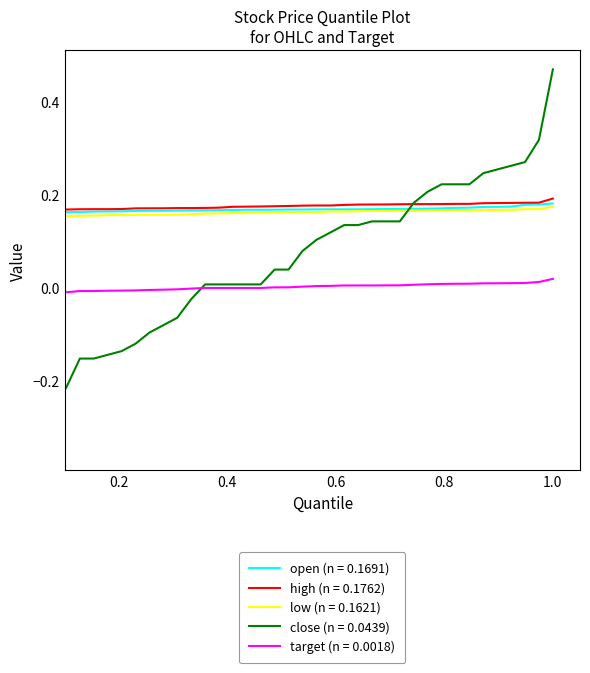

True or false: high (n = 0.1762) and low (n = 0.1621) cross at least once.

False